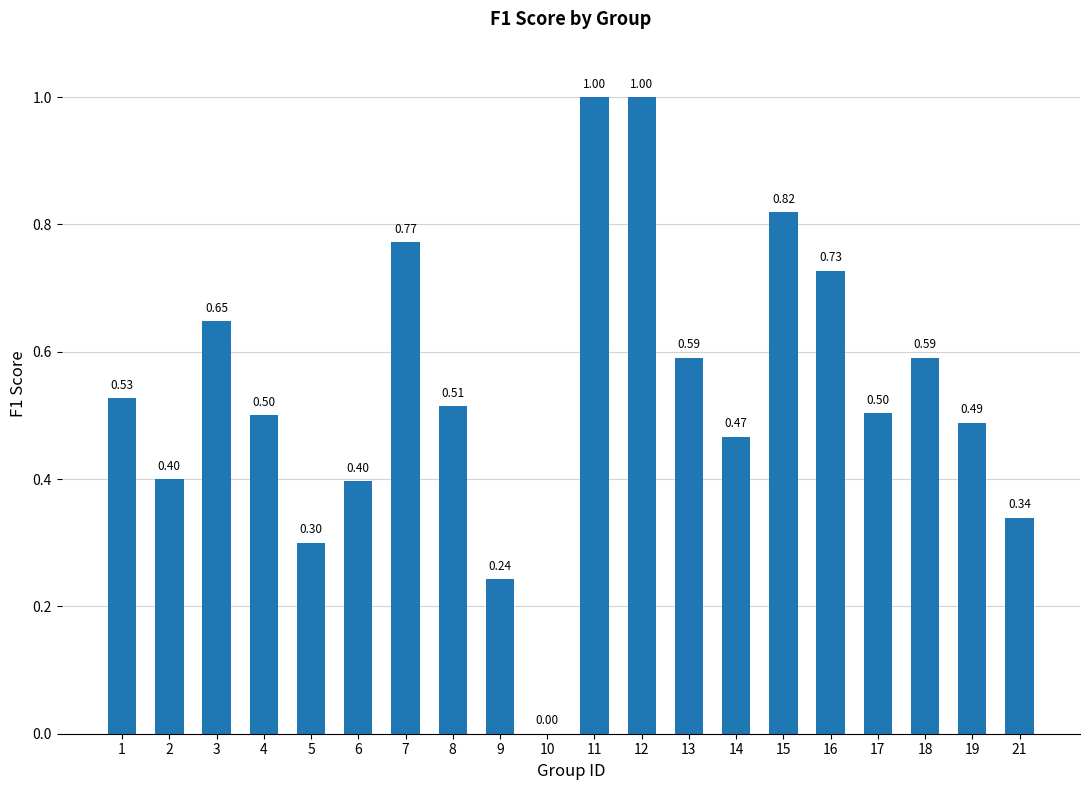

What is the sum of the values at 3 and 11?

1.6